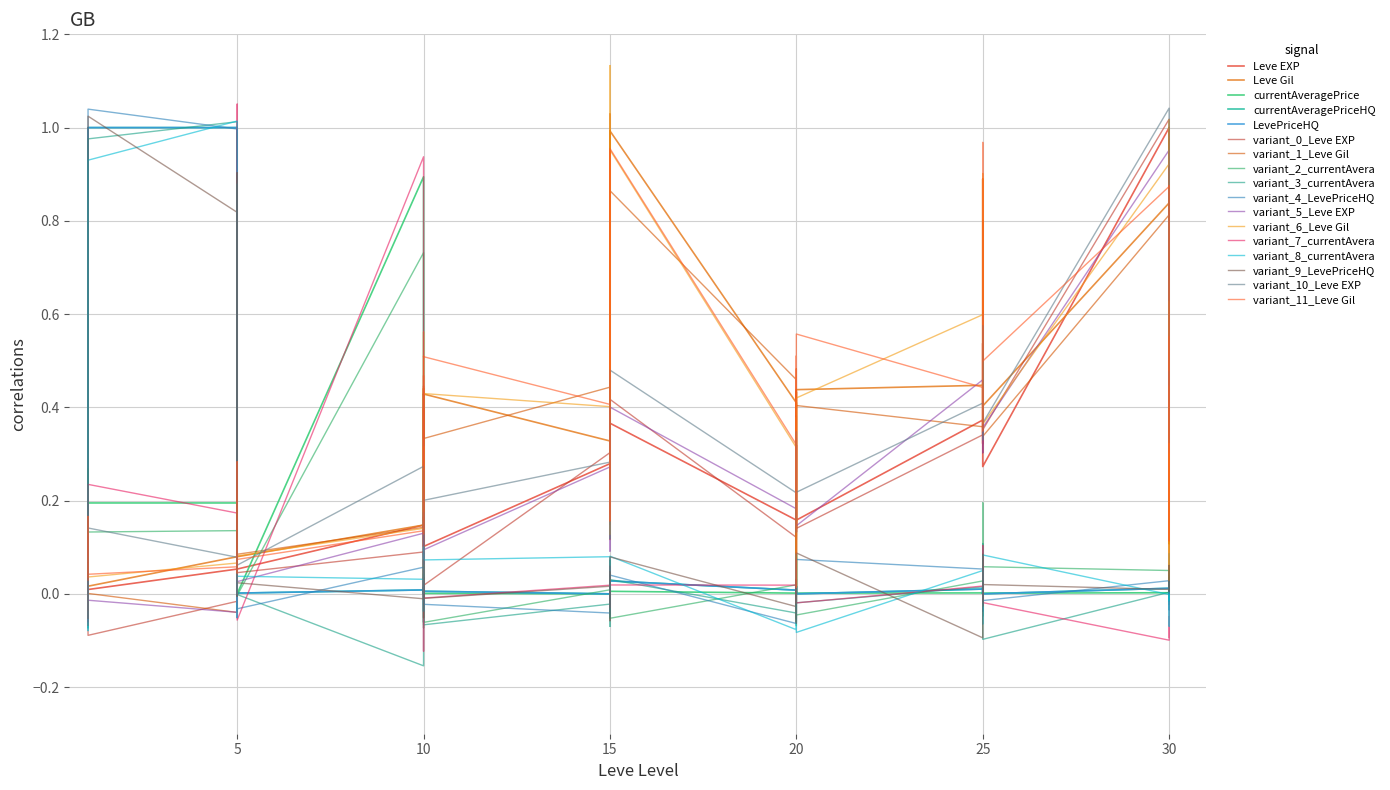

The Leve EXP series shows 0.0 at 10. True or false?

False